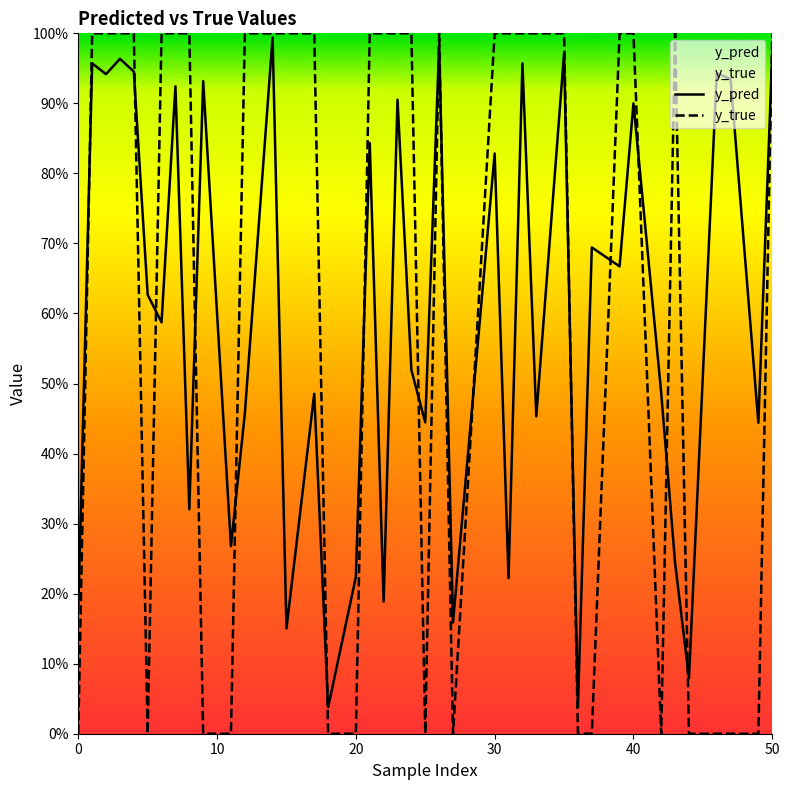

What is the sum of all y_pred values?

23.9